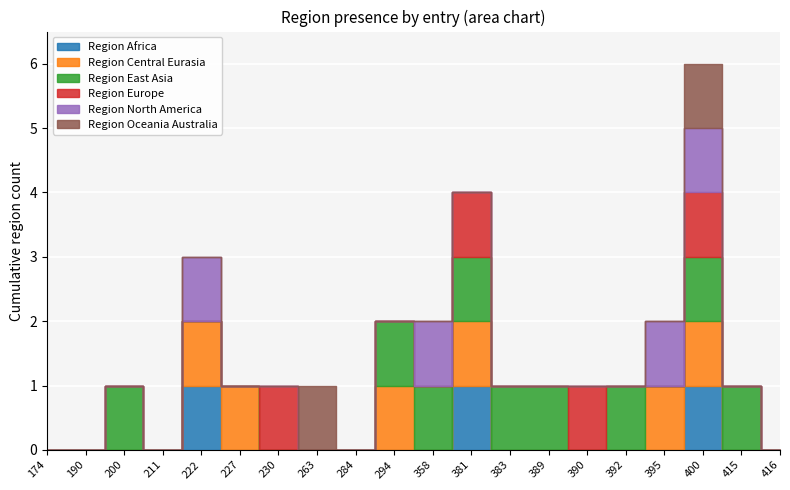

Between 174 and 416, which series saw the biggest shift?

region_africa